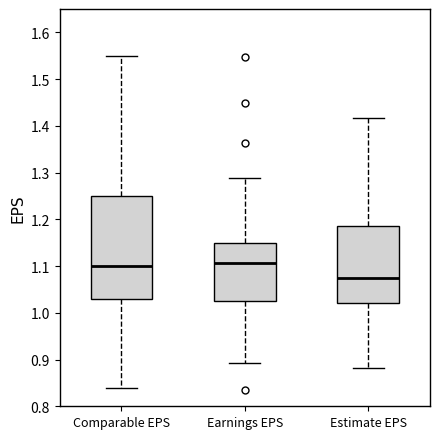

Reading left to right, transcribe this box plot: for each box, give where its median line is, the range the box spans, and where its two whiskers end, as read against the y-axis. The values are not printed on the chart, so give them approximately, as read against the axis.

Comparable EPS: median 1.10, box 1.03 to 1.25, whiskers 0.84 to 1.55
Earnings EPS: median 1.11, box 1.02 to 1.15, whiskers 0.89 to 1.29
Estimate EPS: median 1.08, box 1.02 to 1.19, whiskers 0.88 to 1.42